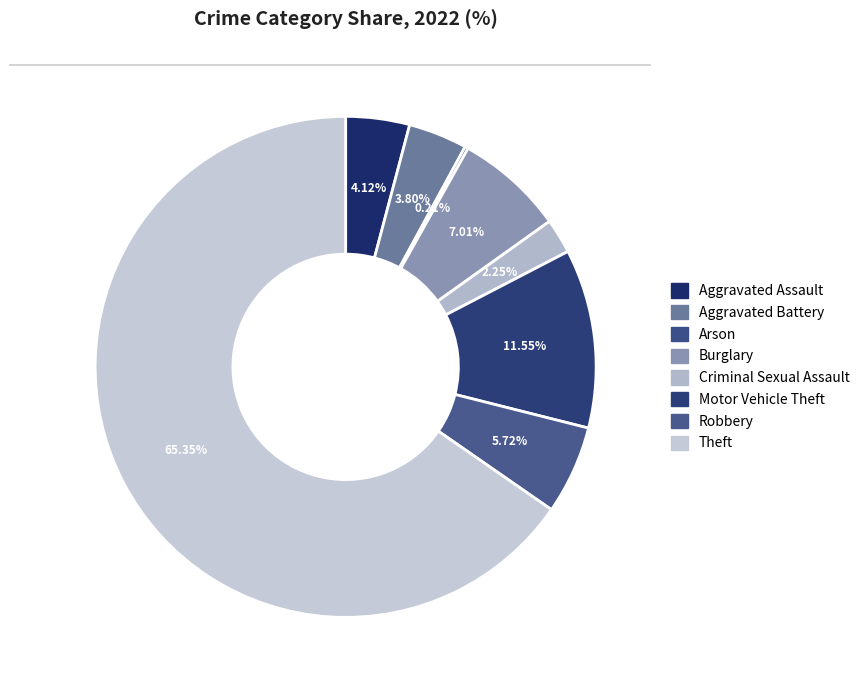

How many segments does this pie chart have?

8